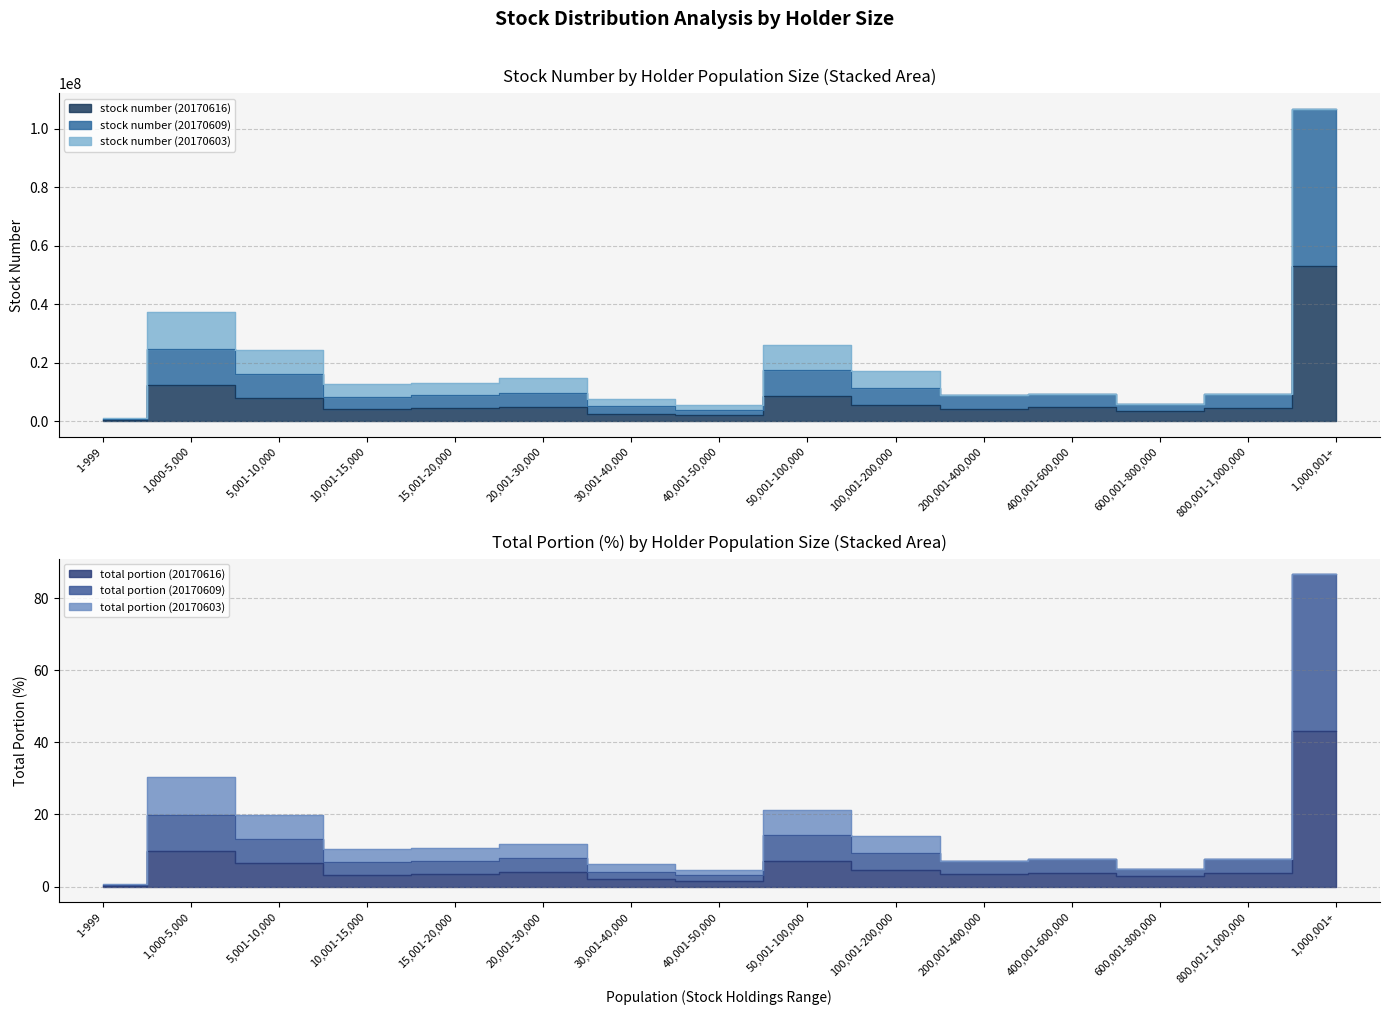

At which category does the chart reach its peak across all series?

1,000,001+